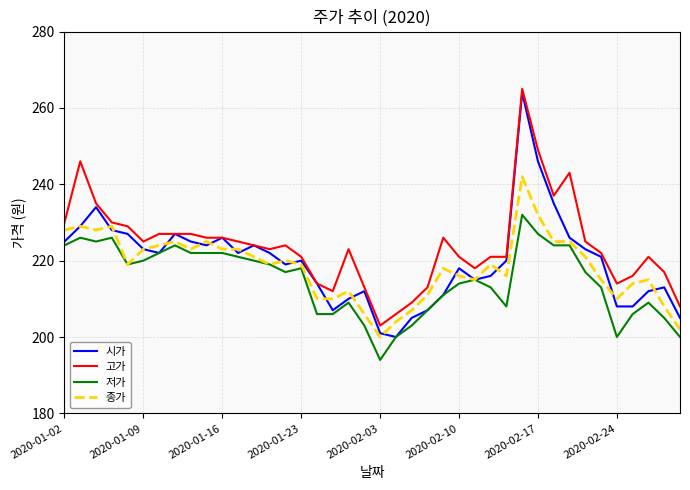

True or false: 저가 and 고가 cross at least once.

False